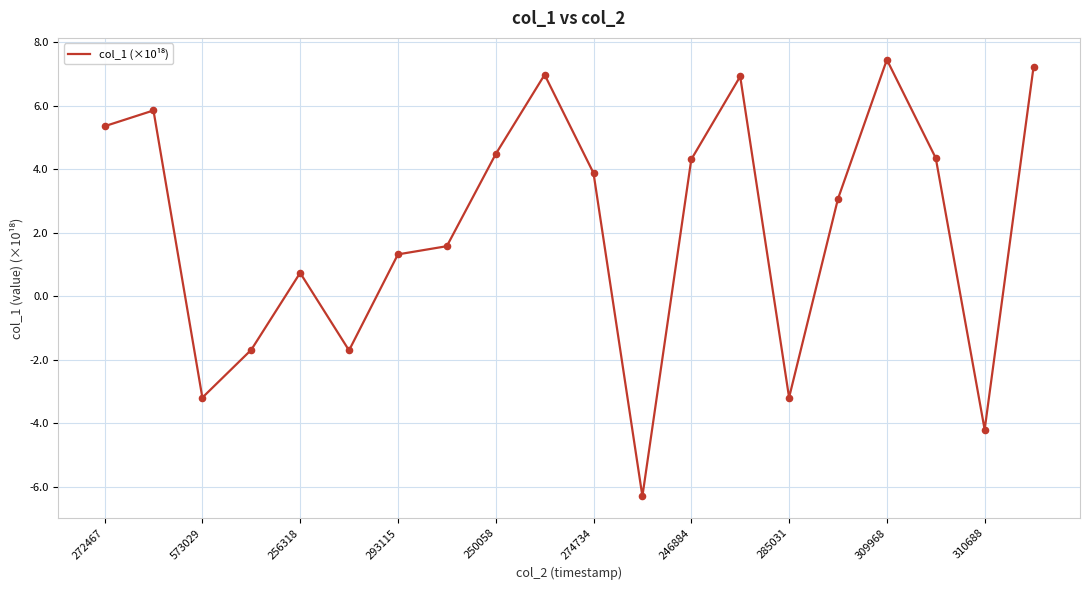

What is the greatest value displayed?

7.5